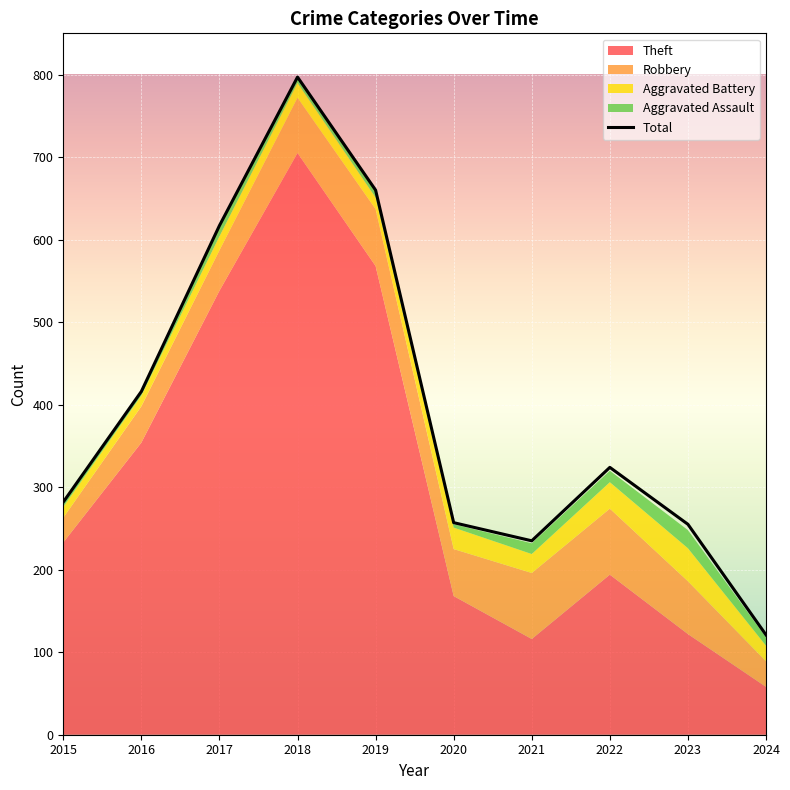

The Total series shows 617 at 2017. True or false?

True